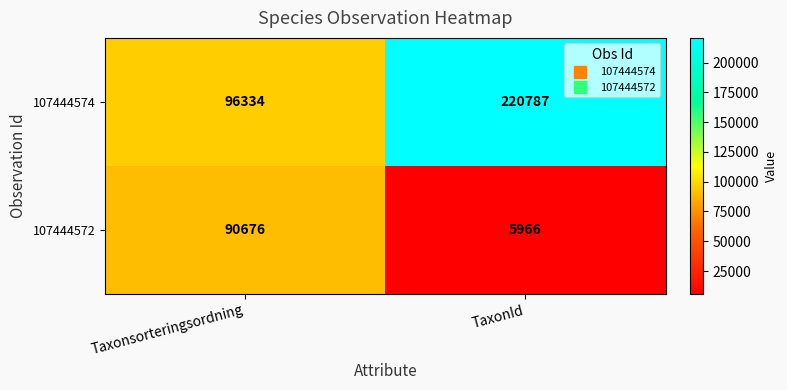

How many series are shown in this chart?

2